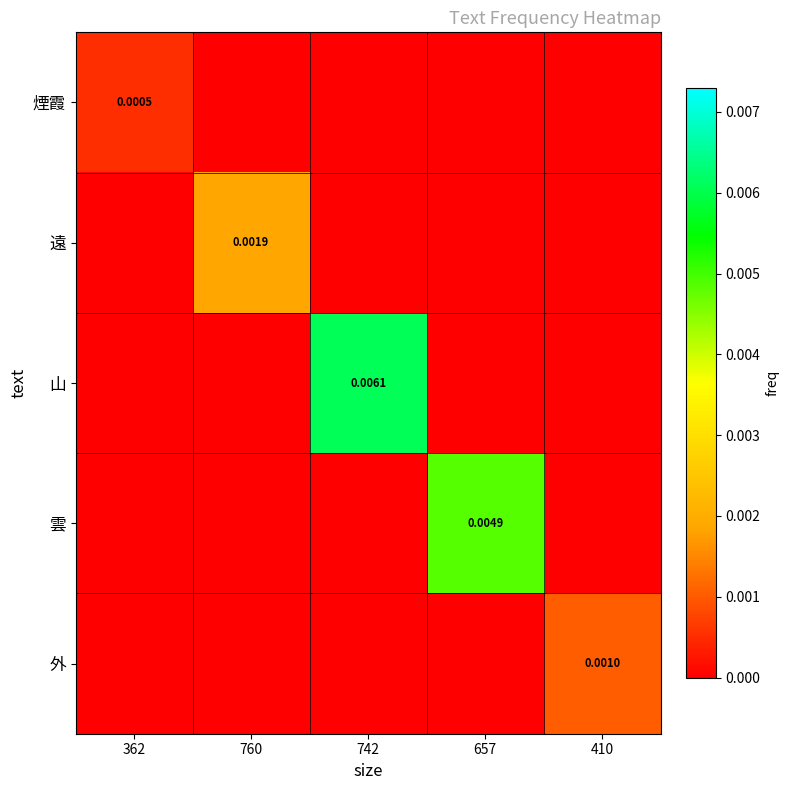

True or false: 遠 has a value of 0.0 at 410.

True